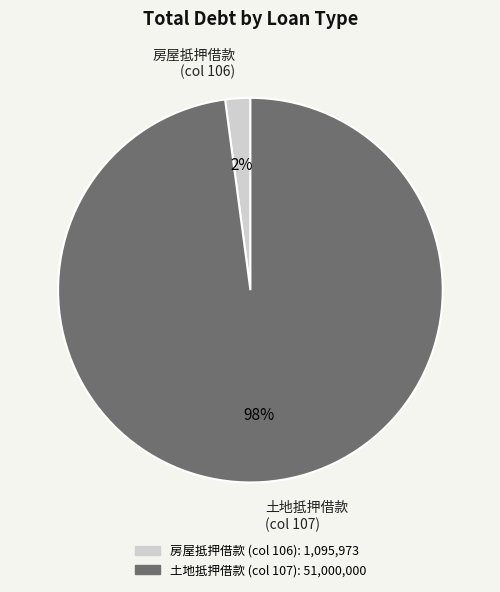

How many slices are in this pie chart?

2